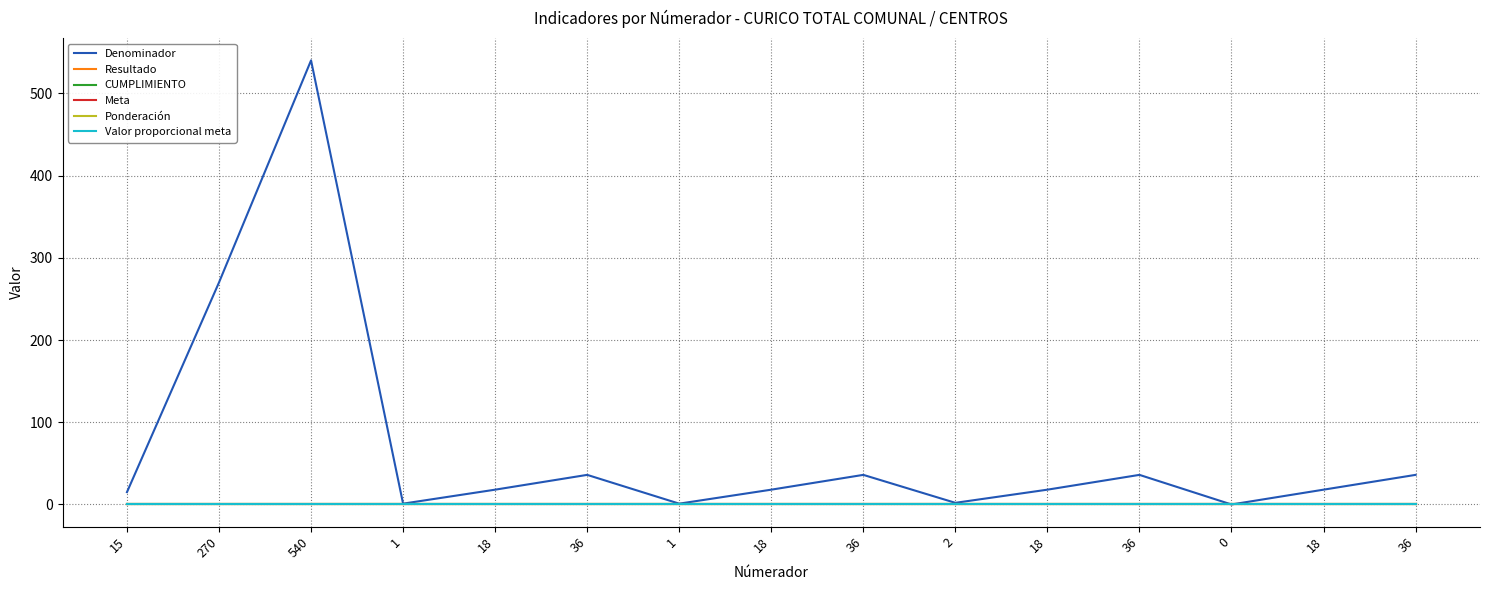

Does the chart display data point markers on the line(s)?

No